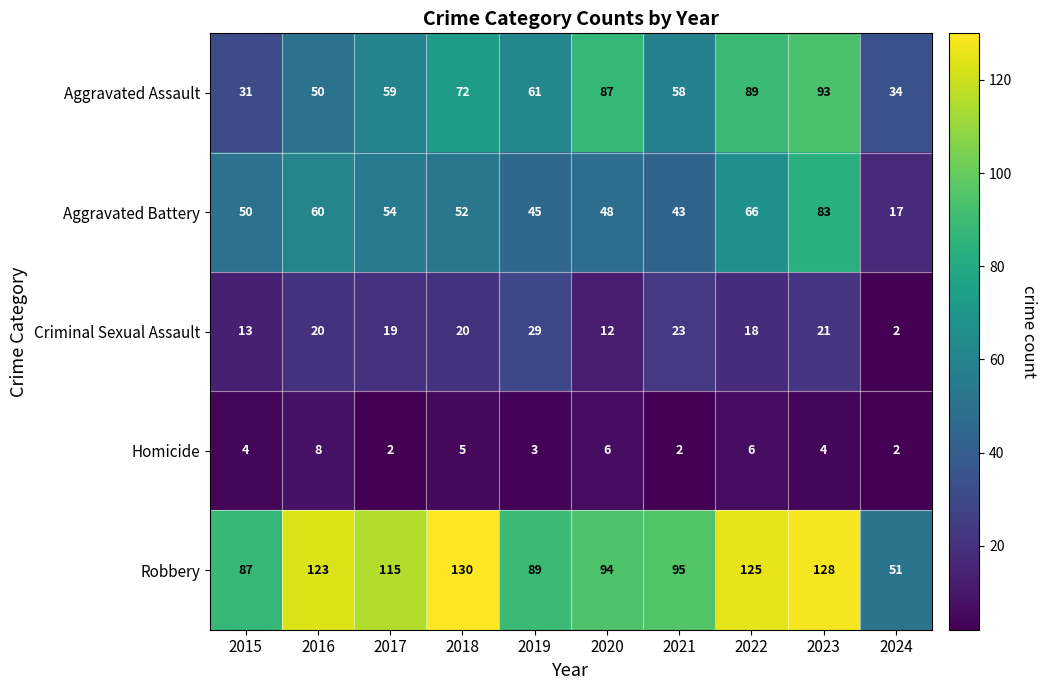

The Aggravated Battery series shows 45 at 2019. True or false?

True